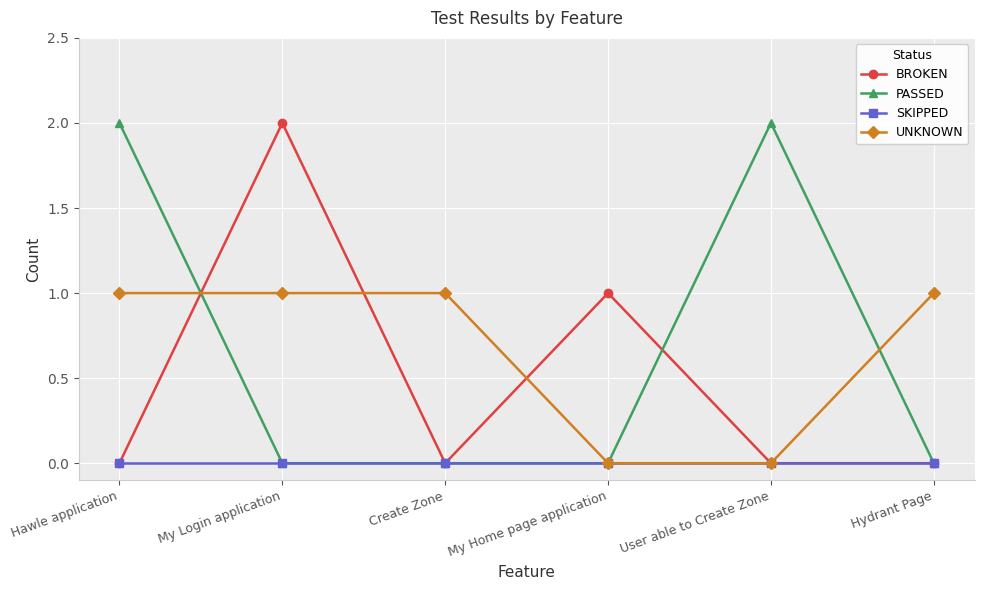

What are all the series names shown in the legend?

BROKEN, PASSED, SKIPPED, UNKNOWN